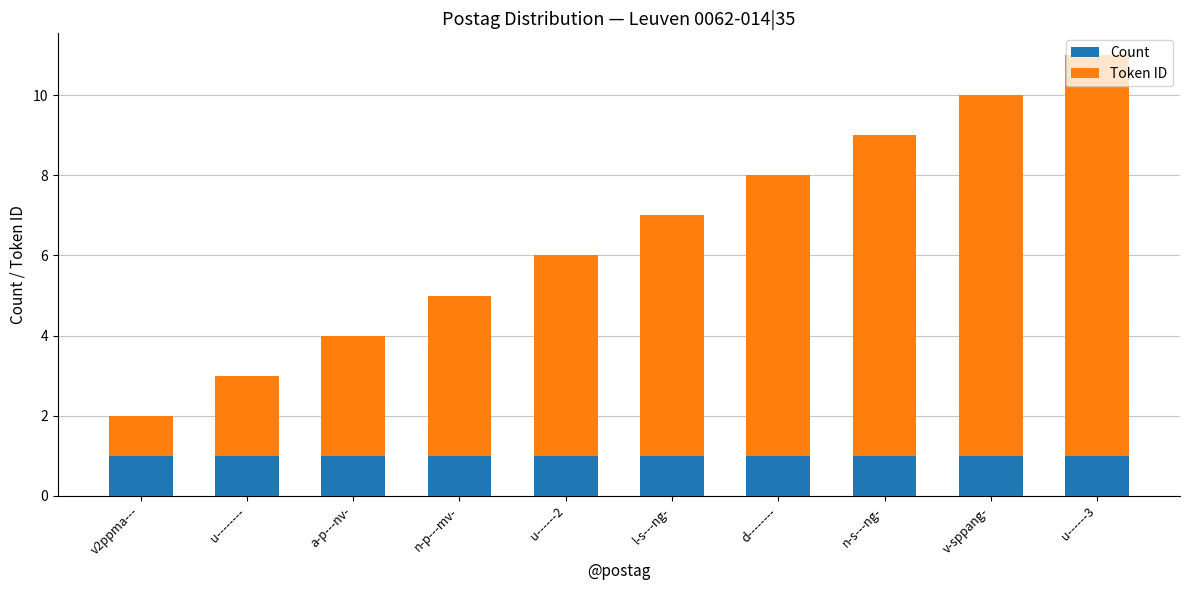

At which category is the sum across all series the highest?

u------3